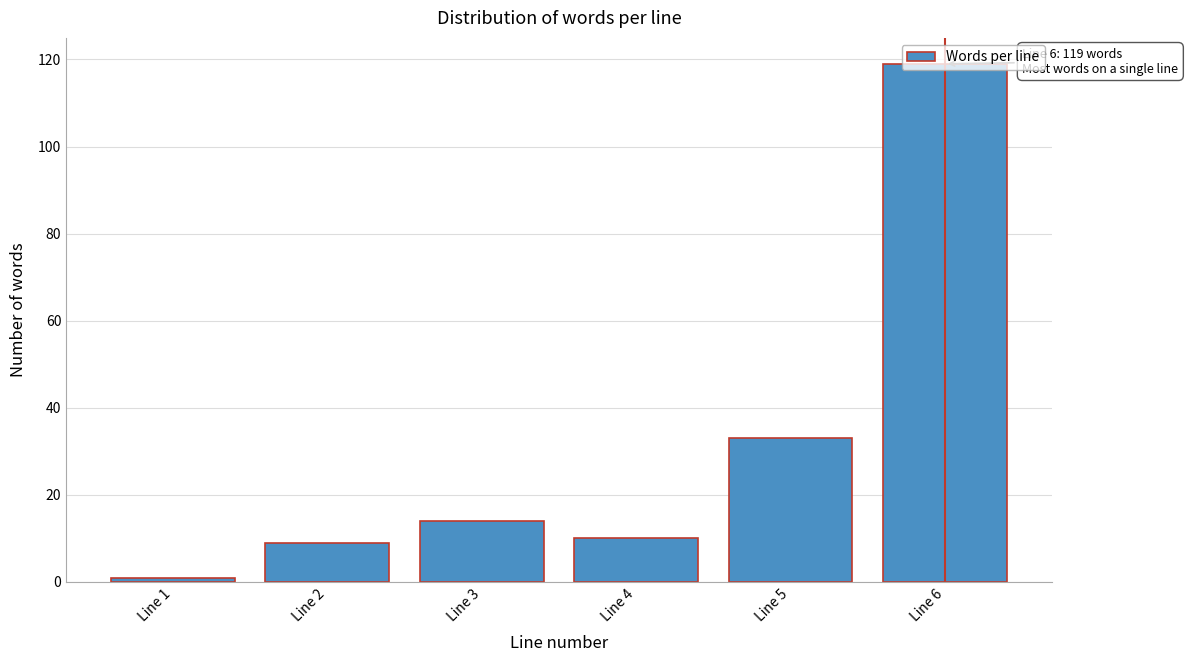

What is the value of the 4th bar from the left?

10